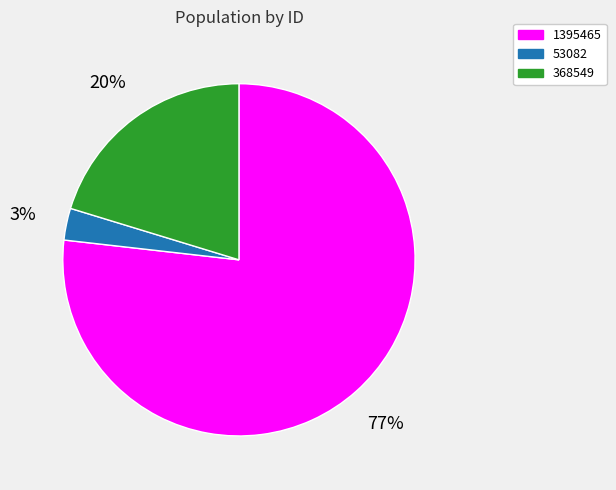

To the nearest percent, what portion does 368549 represent?

20%